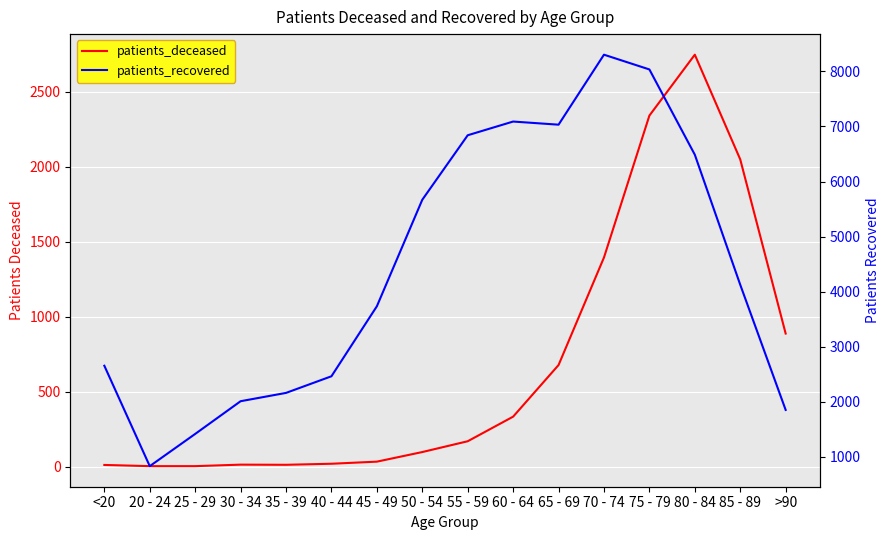

At which label is patients_recovered closest to 4567?

85 - 89